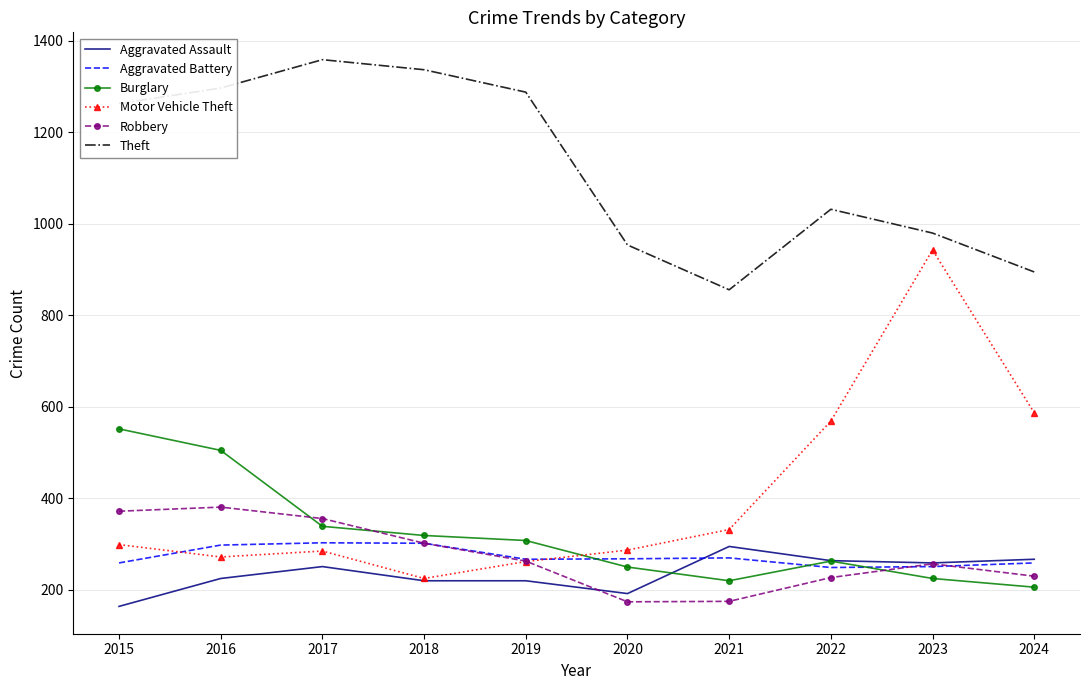

What is the minimum value for Robbery?

174